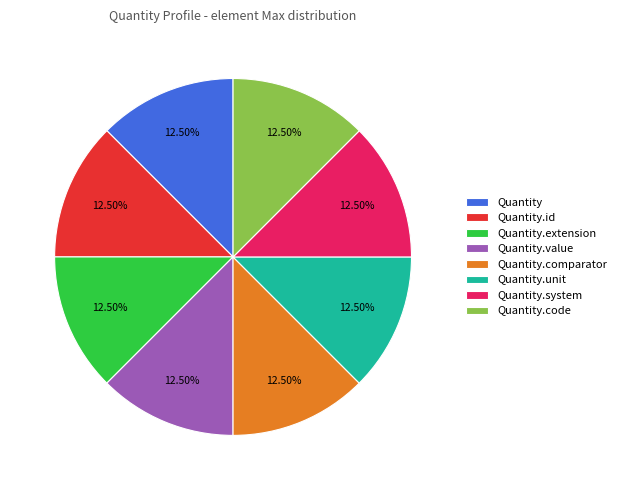

Is there a majority slice in this chart?

No